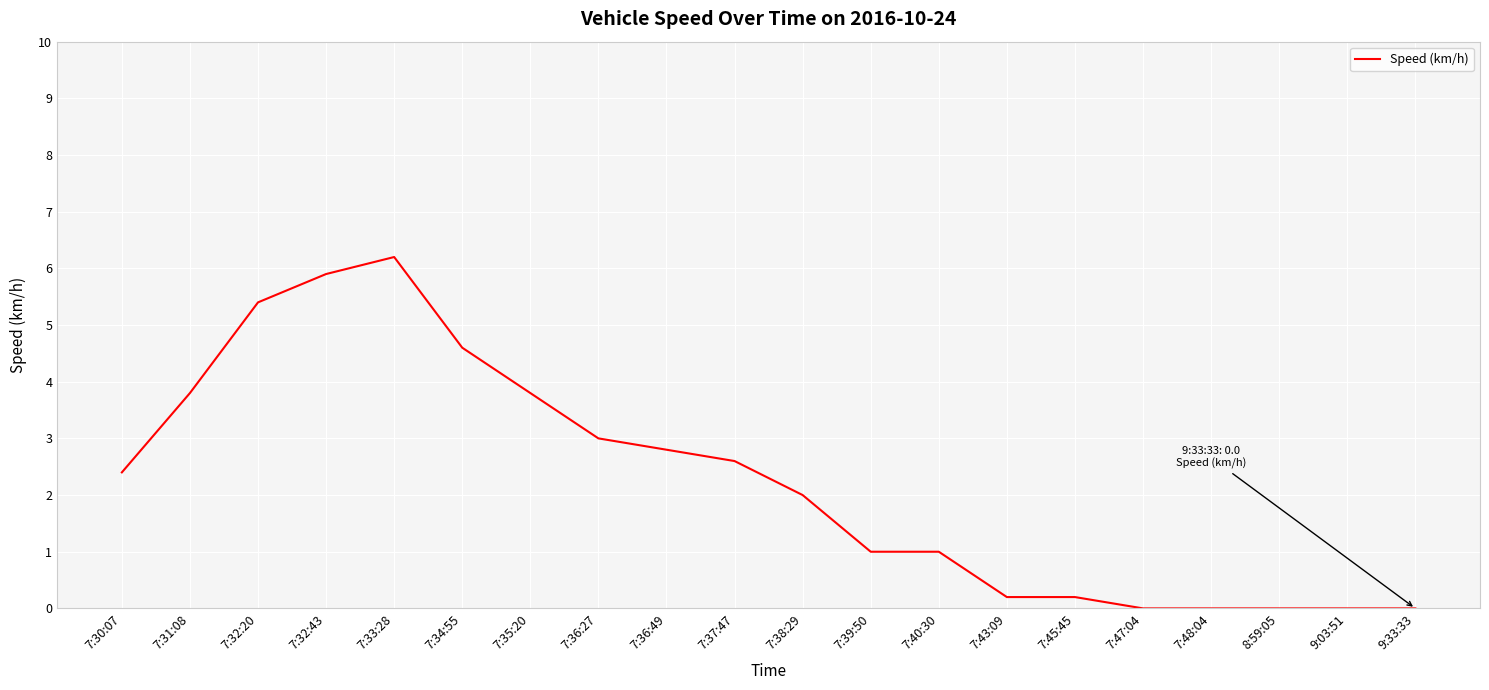

What position from the right is 7:35:20?

14